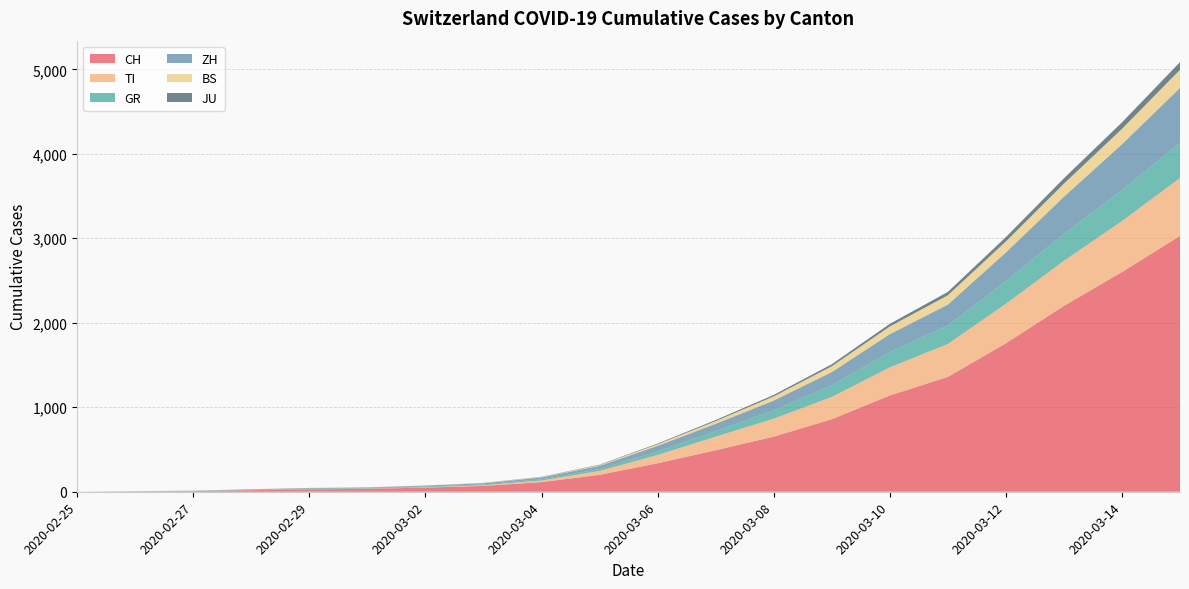

Reading right to left, transcribe all the data shown in this chart.

CH: 3028	2600	2200	1757	1359	1139	858	652	491	337	200	114	69	49	35	29	19	8	4	0
TI: 686	604	534	468	390	333	264	213	161	98	46	19	8	4	2	2	1	1	1	0
GR: 417	368	318	268	218	181	139	98	65	42	22	14	10	9	6	6	6	2	2	0
ZH: 649	541	440	339	248	212	155	116	87	66	38	22	13	10	7	6	2	0	0	0
BS: 215	182	155	131	110	91	69	49	32	19	9	5	3	1	1	1	1	1	0	0
JU: 90	77	63	51	40	31	24	18	13	8	5	3	2	1	1	1	1	1	0	0